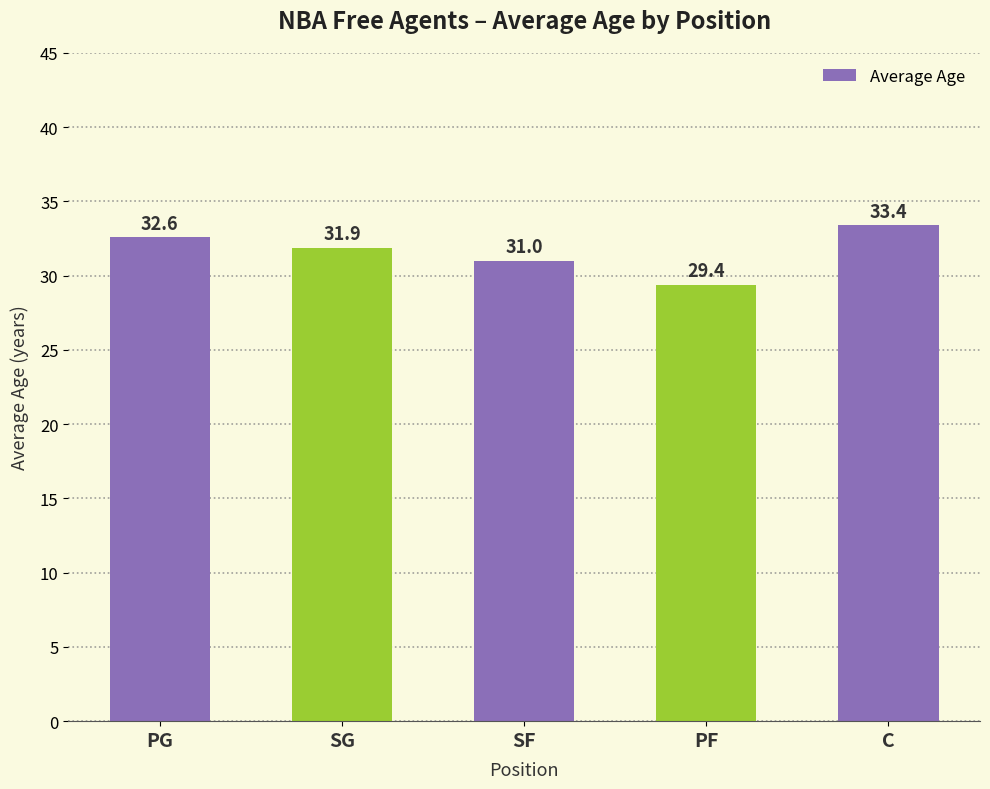

Rank the categories by value from highest to lowest.

C, PG, SG, SF, PF